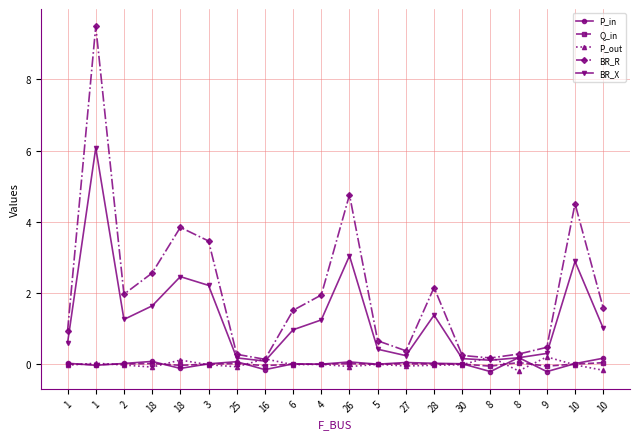

What is the value of the P_out point at the 7th from the left?

-0.1